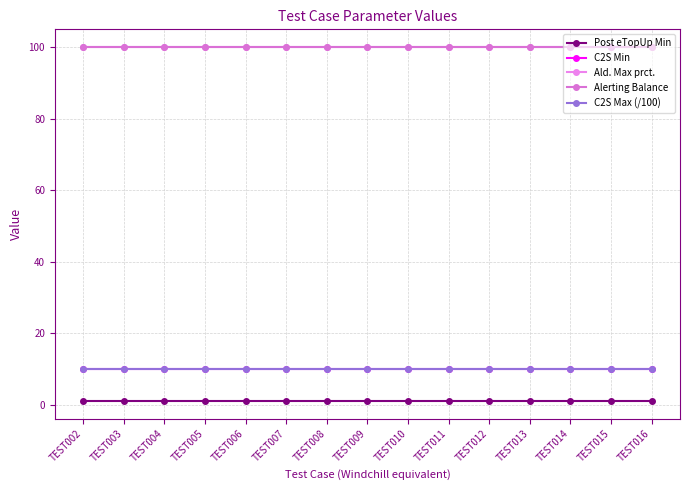

Reading left to right, extract all data points from this chart.

Post eTopUp Min: TEST002=1	TEST003=1	TEST004=1	TEST005=1	TEST006=1	TEST007=1	TEST008=1	TEST009=1	TEST010=1	TEST011=1	TEST012=1	TEST013=1	TEST014=1	TEST015=1	TEST016=1
C2S Min: TEST002=10	TEST003=10	TEST004=10	TEST005=10	TEST006=10	TEST007=10	TEST008=10	TEST009=10	TEST010=10	TEST011=10	TEST012=10	TEST013=10	TEST014=10	TEST015=10	TEST016=10
Ald. Max prct.: TEST002=100	TEST003=100	TEST004=100	TEST005=100	TEST006=100	TEST007=100	TEST008=100	TEST009=100	TEST010=100	TEST011=100	TEST012=100	TEST013=100	TEST014=100	TEST015=100	TEST016=100
Alerting Balance: TEST002=100	TEST003=100	TEST004=100	TEST005=100	TEST006=100	TEST007=100	TEST008=100	TEST009=100	TEST010=100	TEST011=100	TEST012=100	TEST013=100	TEST014=100	TEST015=100	TEST016=100
C2S Max (/100): TEST002=10	TEST003=10	TEST004=10	TEST005=10	TEST006=10	TEST007=10	TEST008=10	TEST009=10	TEST010=10	TEST011=10	TEST012=10	TEST013=10	TEST014=10	TEST015=10	TEST016=10